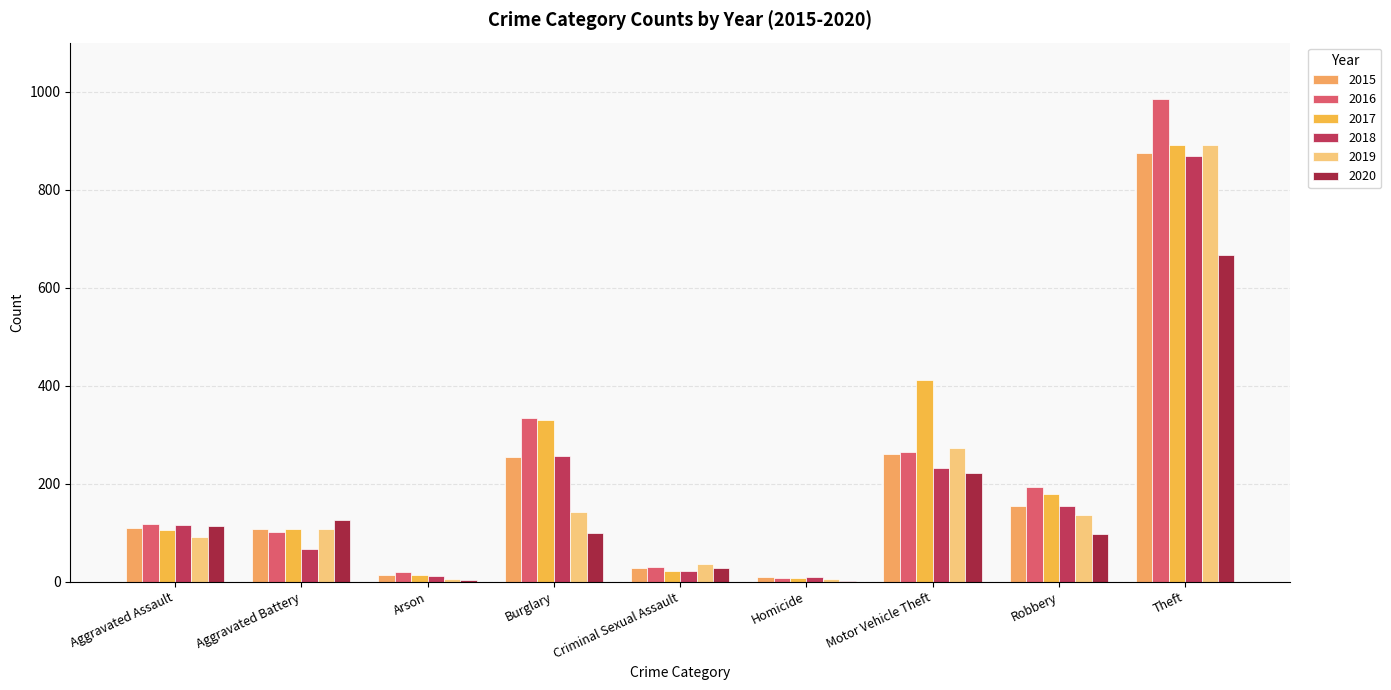

Reading left to right, list all the values displayed in this chart.

2015: 110	108	13	254	28	9	261	154	874
2016: 118	102	20	333	30	7	265	194	984
2017: 105	108	14	329	21	8	411	178	892
2018: 115	67	12	257	21	10	231	155	868
2019: 92	108	5	143	35	5	273	135	891
2020: 113	126	4	100	27	2	222	97	666